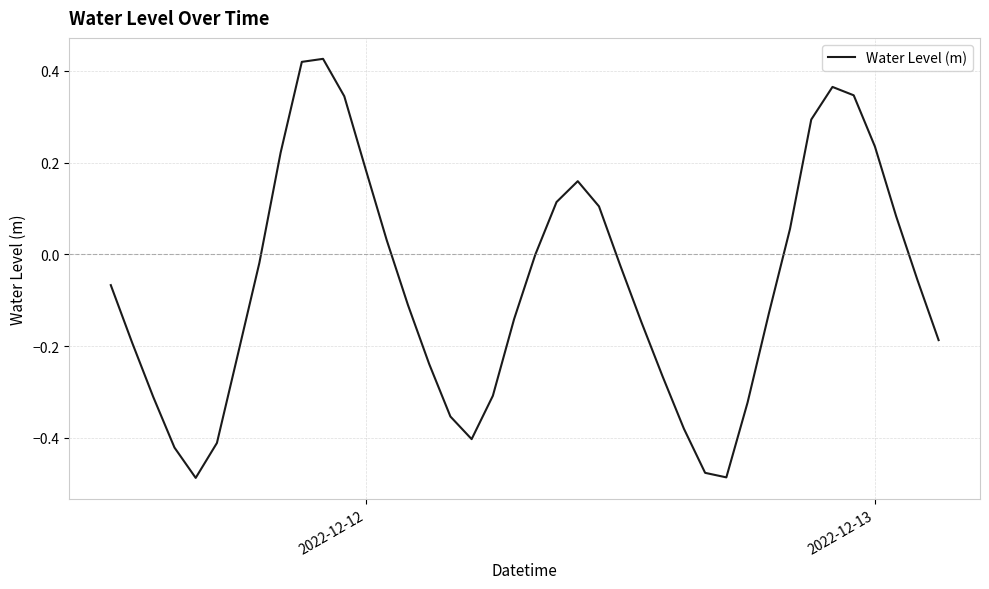

What is the sum of all values?

-2.8